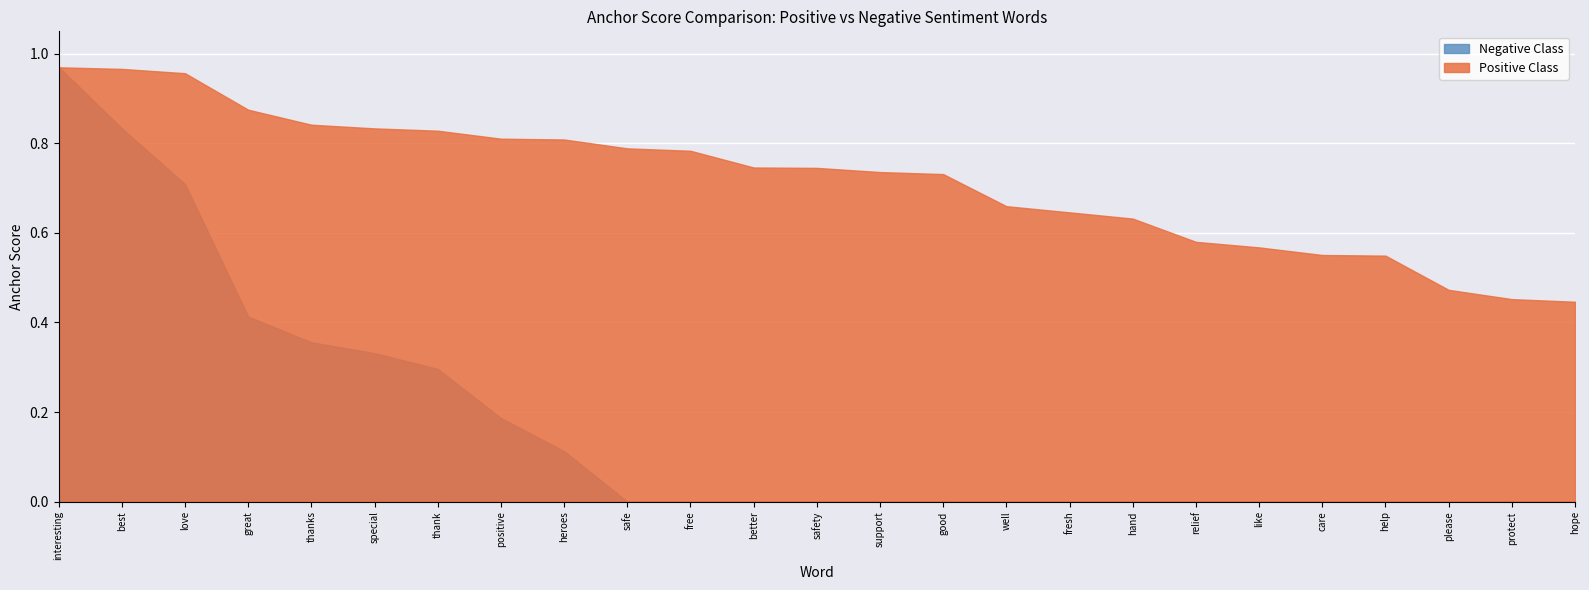

Rank the series by their average value, from lowest to highest.

Negative Class, Positive Class